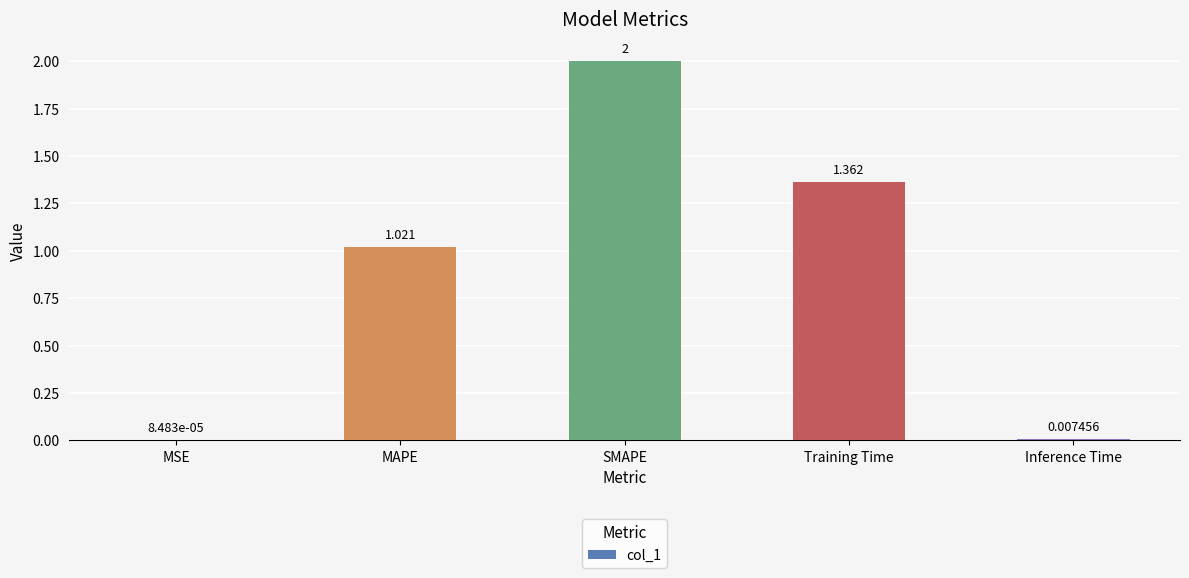

Which category has the highest value across all series?

SMAPE